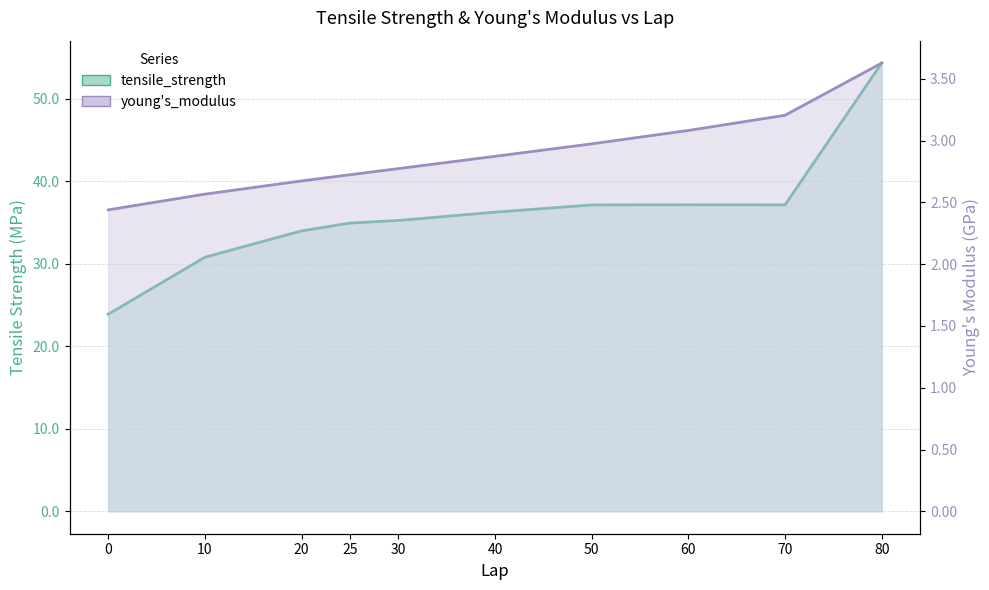

At how many categories does at least one series exceed 33?

8